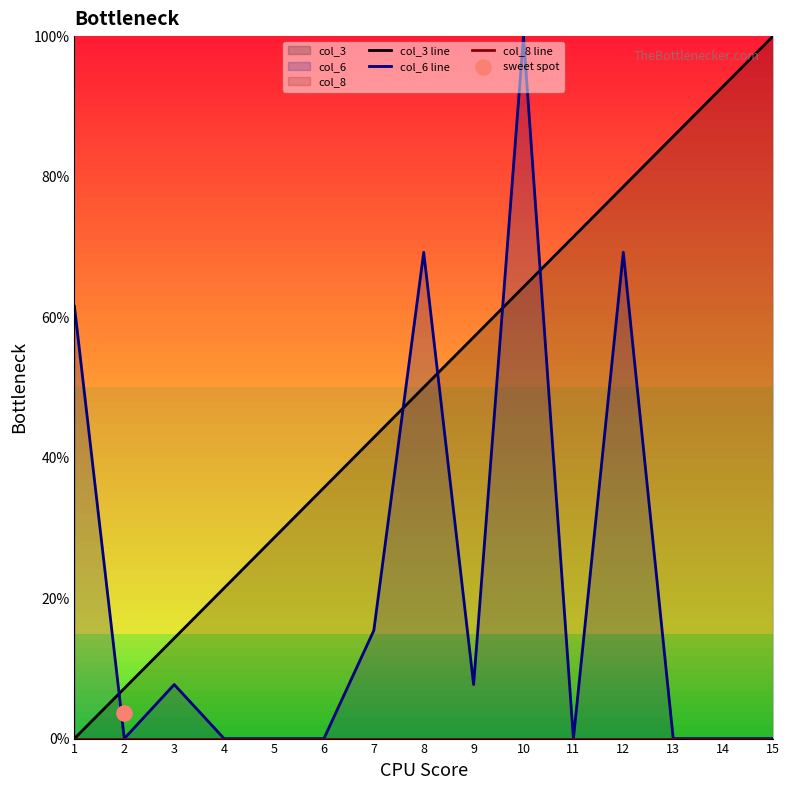

Which series contains the highest Y value?

col_3 line